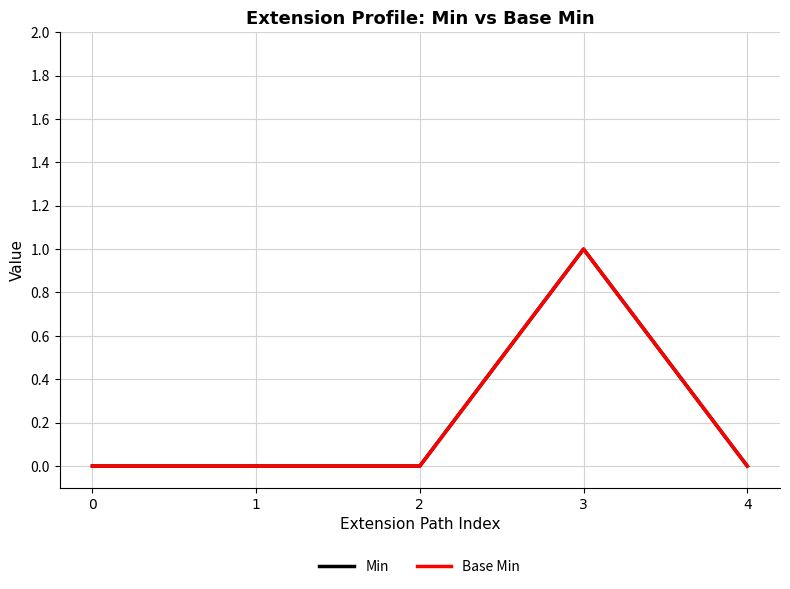

Does the chart have visible grid lines?

Yes